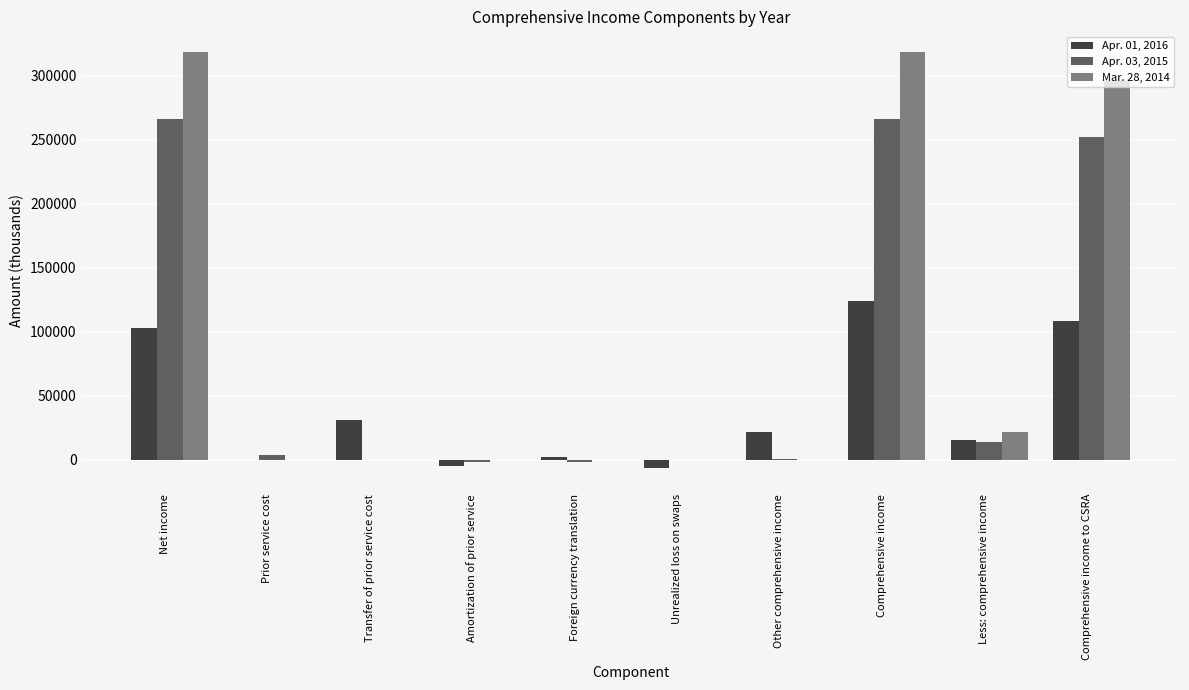

The value of Apr. 01, 2016 at Less: comprehensive income is 15779. True or false?

True